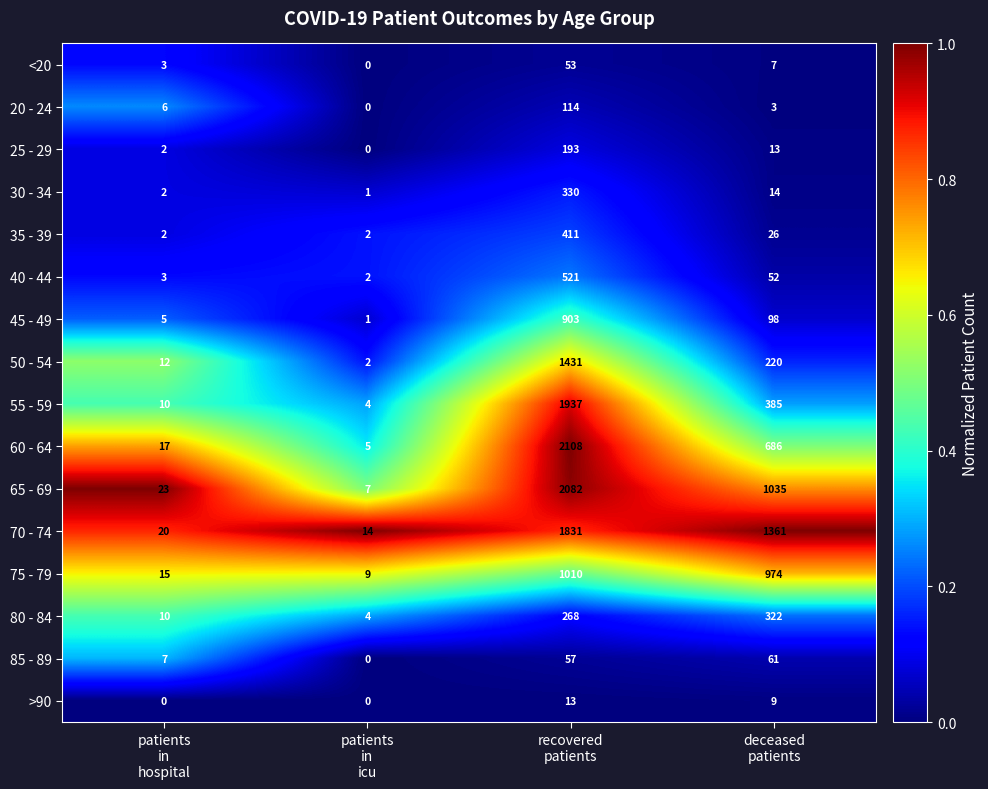

What is the maximum value shown in the chart?

2108